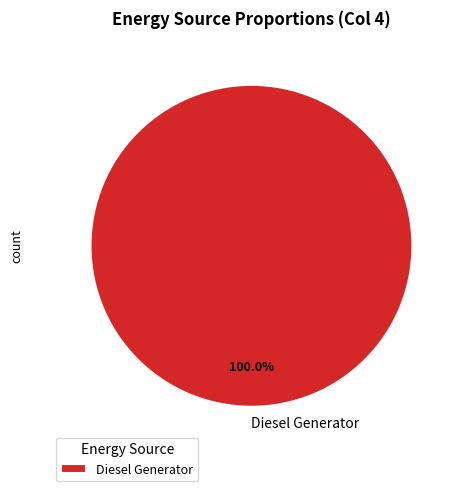

Rank the categories by value from highest to lowest.

Diesel Generator